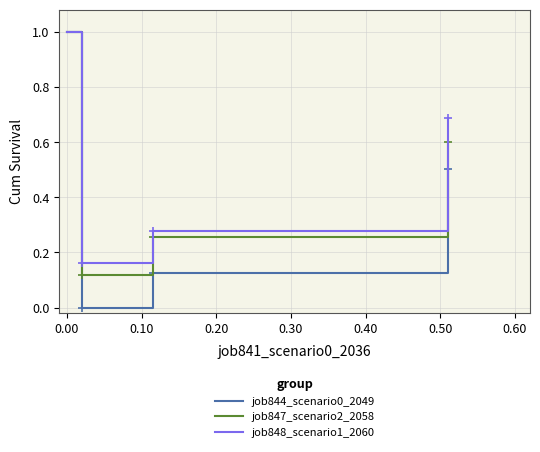

At which label is job848_scenario1_2060 closest to 0?

0.10